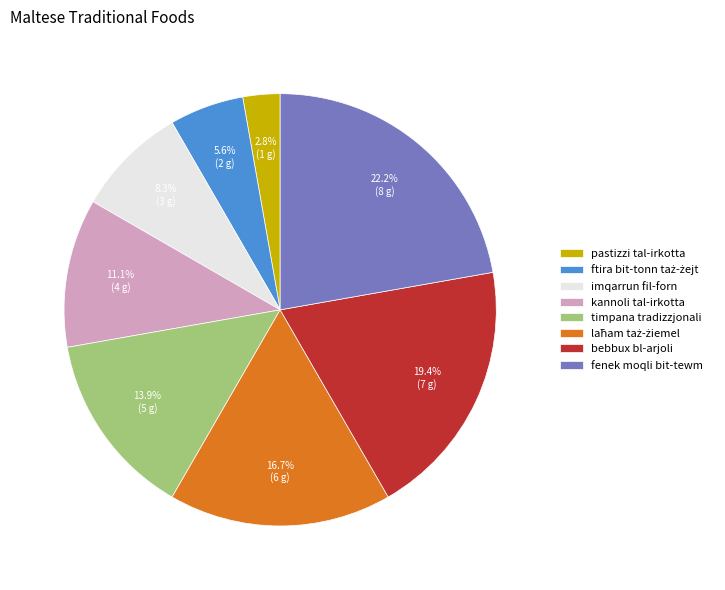

Is there any slice that represents more than half of the pie?

No